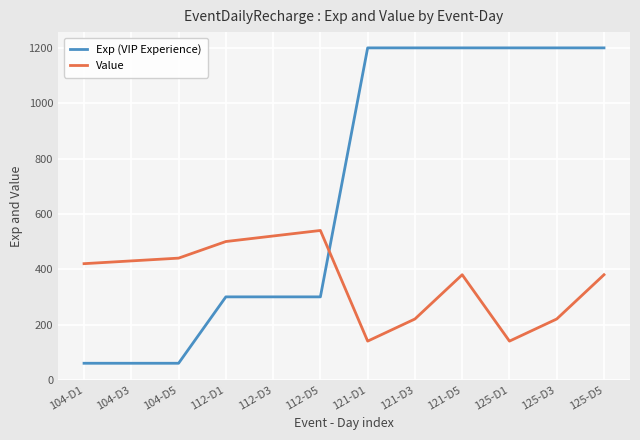

The Exp (VIP Experience) series shows 1200 at 121-D3. True or false?

True